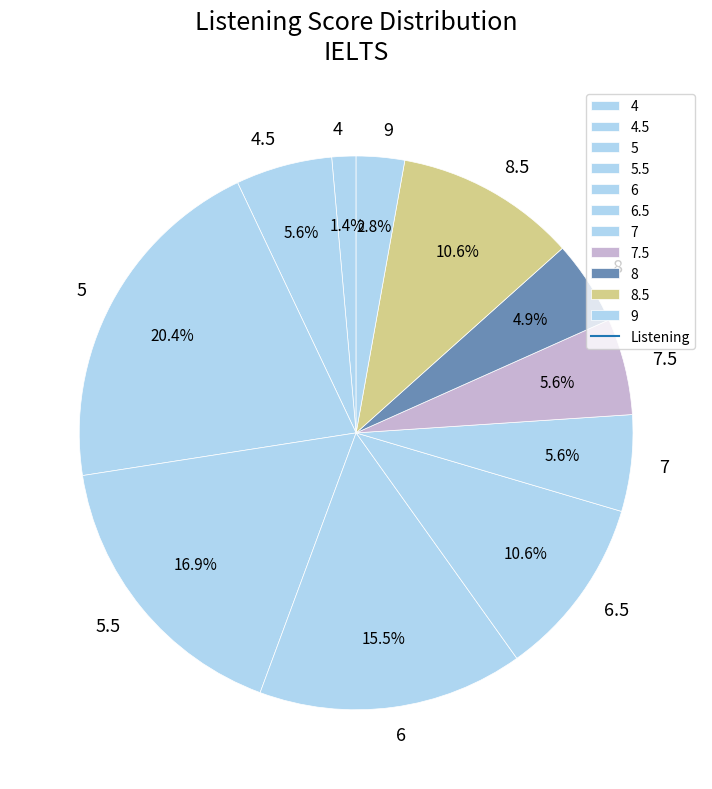

How much of the chart is everything except 7.5?

94.4%